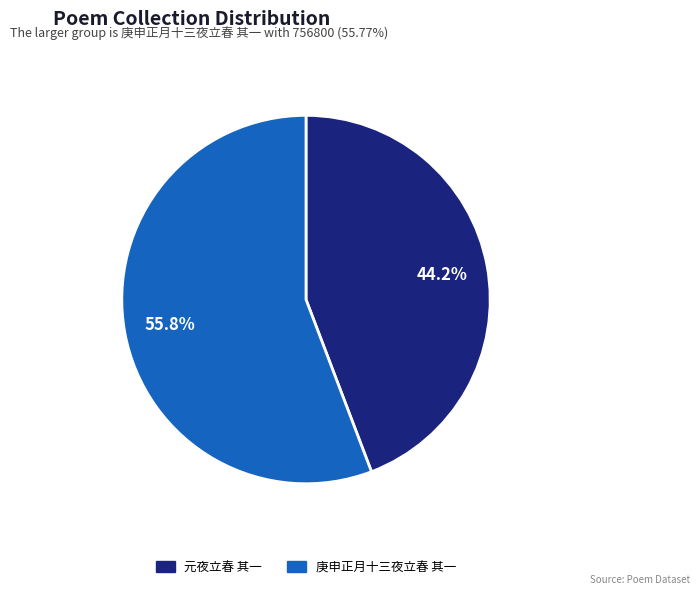

How many slices are in this pie chart?

2